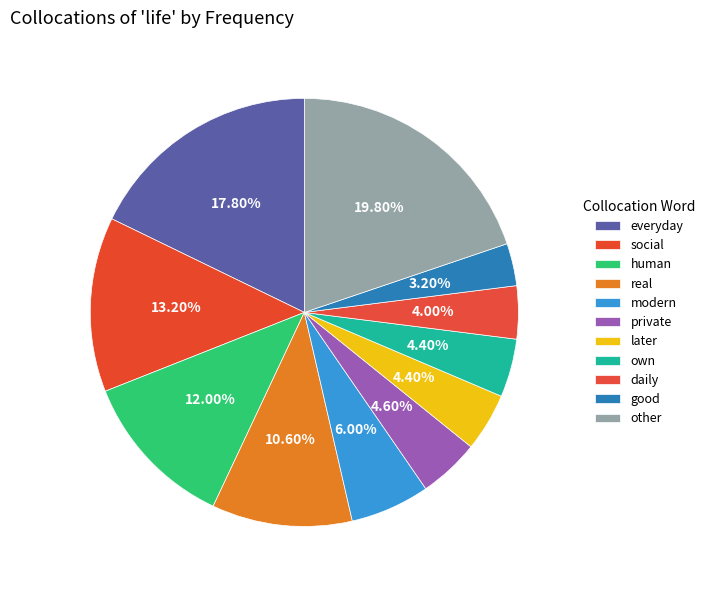

Is it true that good is 3% of the pie?

True